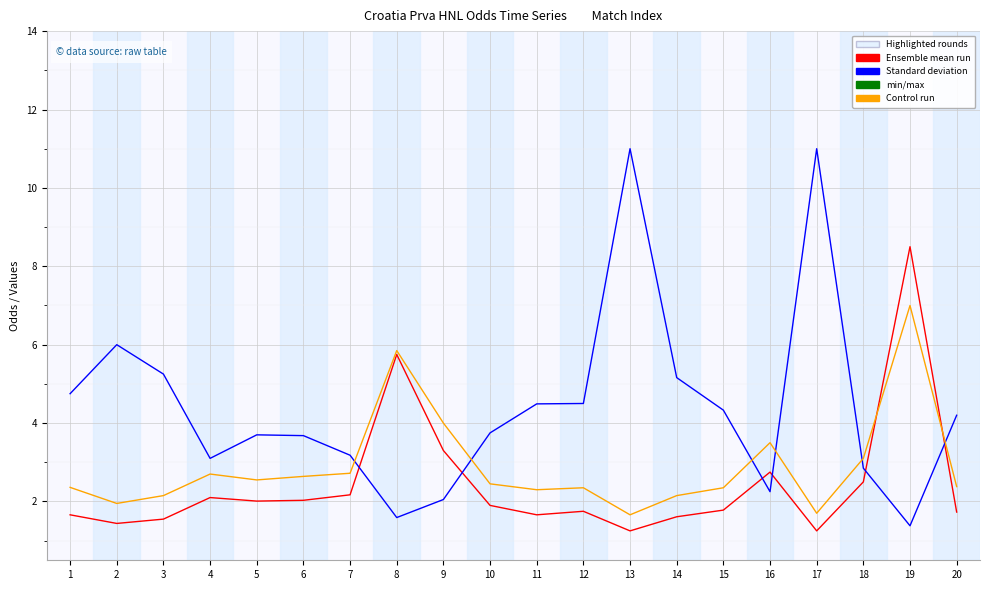

At which category does the chart reach its minimum across all series?

1